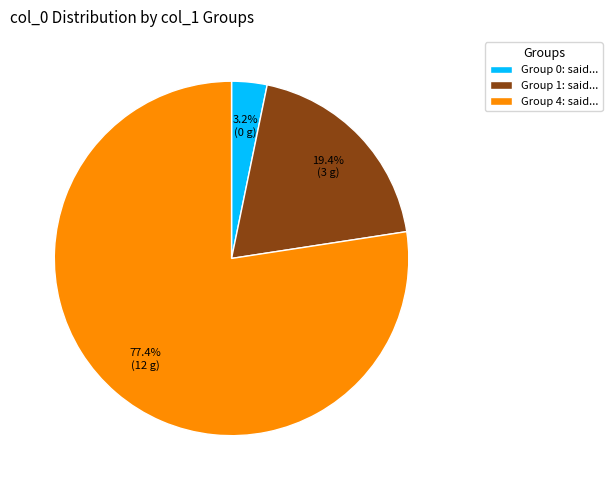

How many slices are in this pie chart?

3